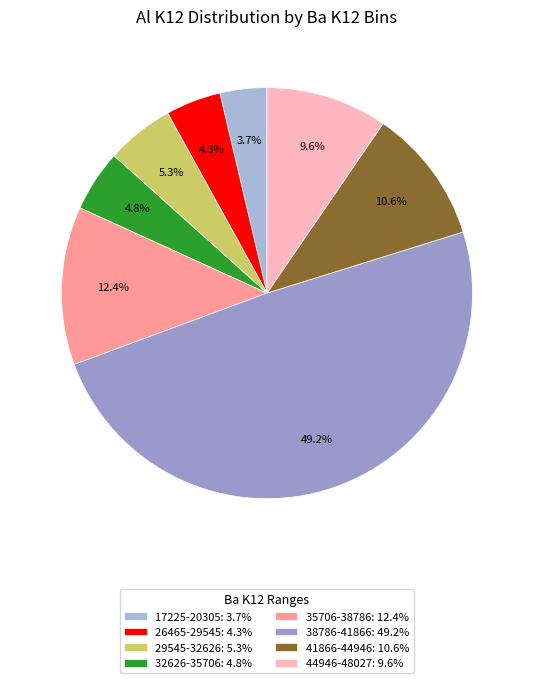

How many slices are in this pie chart?

8